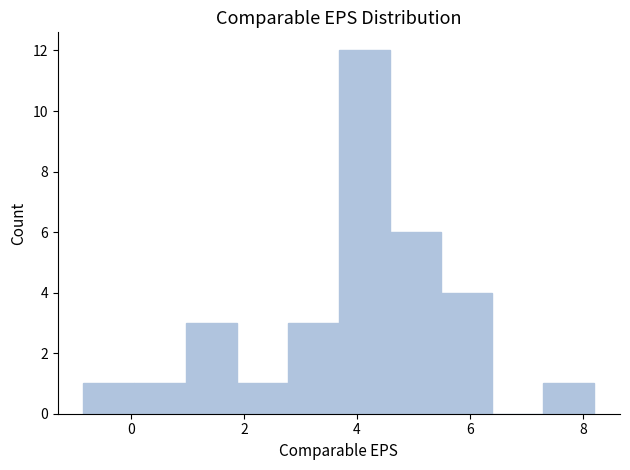

Reading left to right, list every bar in this chart as the range it spans on the x-axis followed by its height. Neither the bar edges nor the heights are printed on the chart, so give them approximately, as read against the axes.

-0.8 to 0.0: 1
0.0 to 1.0: 1
1.0 to 1.8: 3
1.8 to 2.8: 1
2.8 to 3.6: 3
3.6 to 4.6: 12
4.6 to 5.4: 6
5.4 to 6.4: 4
6.4 to 7.2: 0
7.2 to 8.2: 1